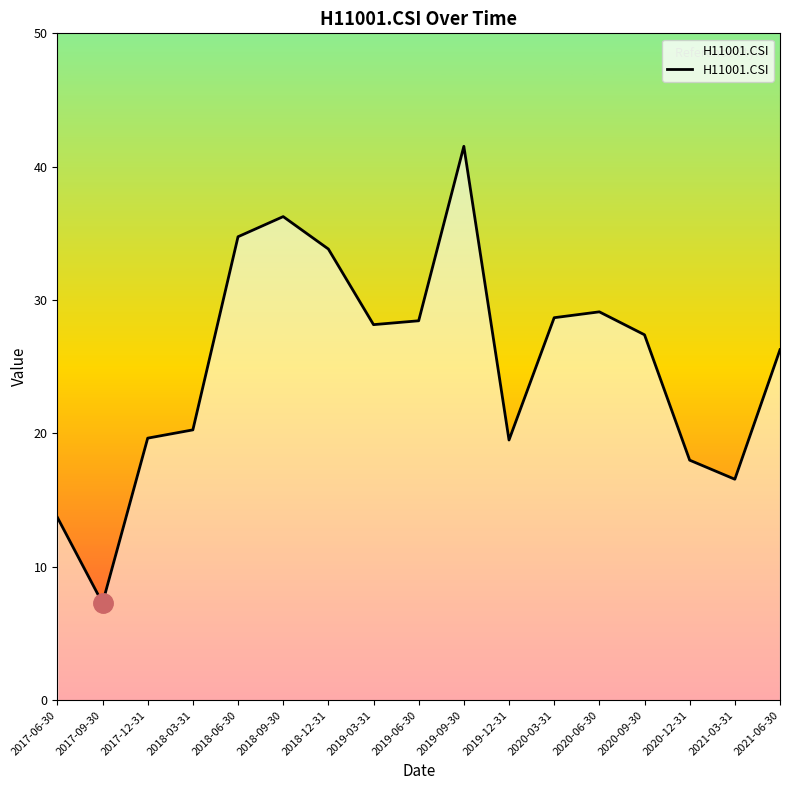

What position from the left is 2019-09-30?

10